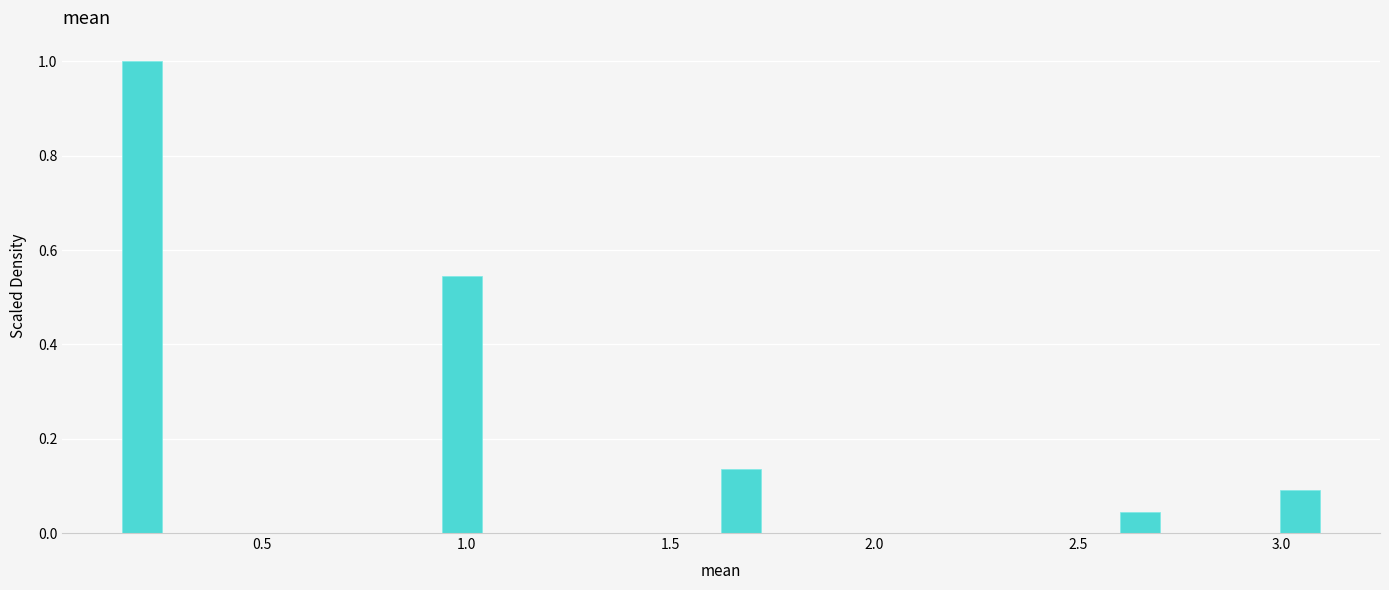

Read against the x-axis, roughly where is the centre of the tallest bar?

0.20